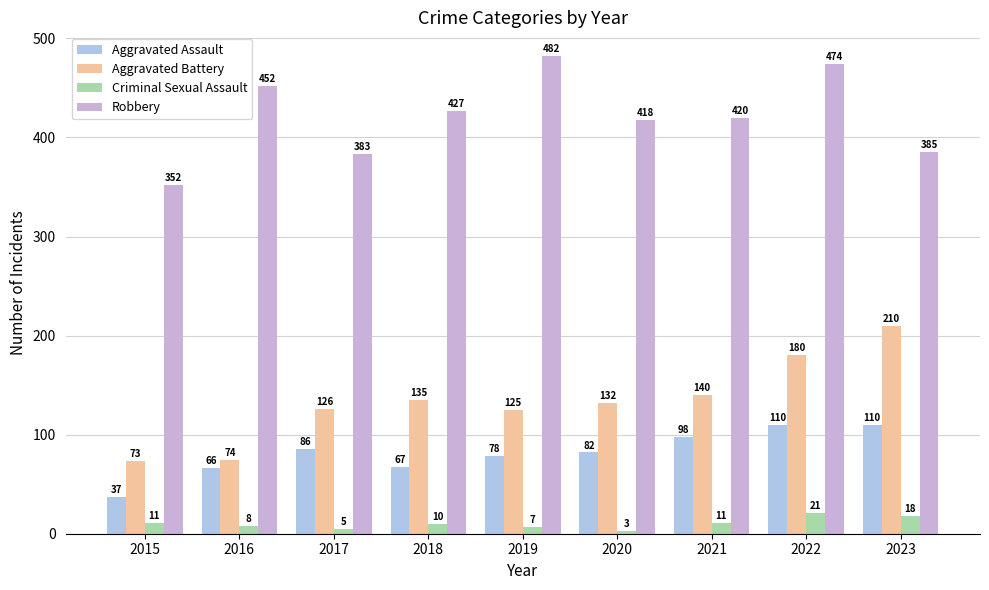

True or false: Criminal Sexual Assault has a value of 3 at 2020.

True